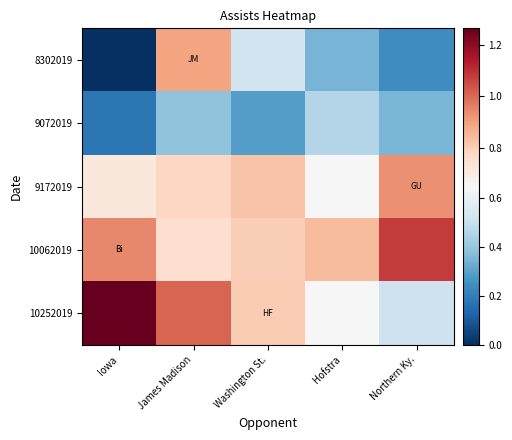

Between James Madison and Northern Ky., which series saw the biggest shift?

8302019